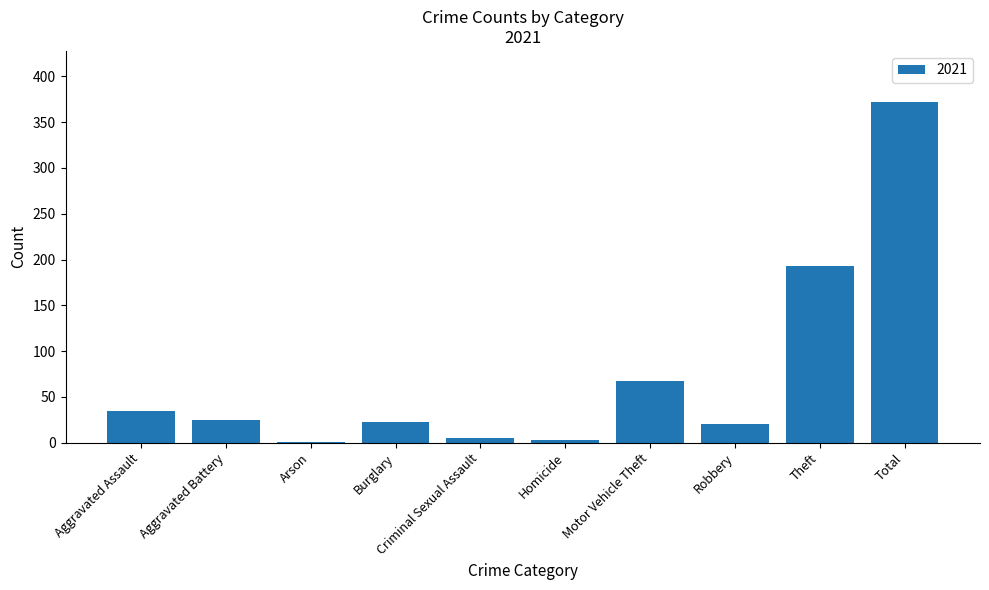

The chart shows a value of 25 at Aggravated Battery. True or false?

True